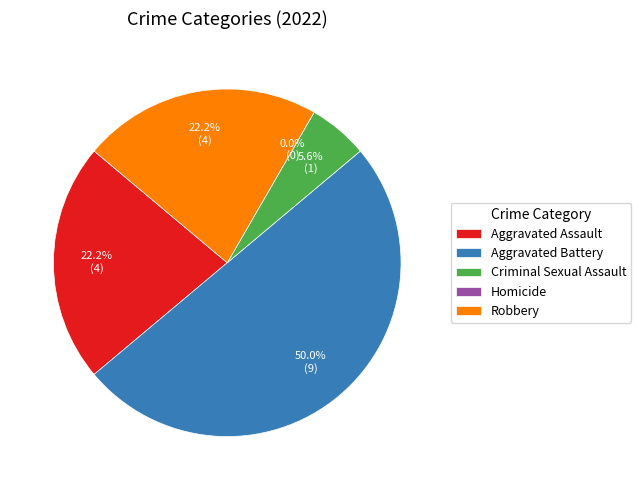

How many slices are in this pie chart?

5